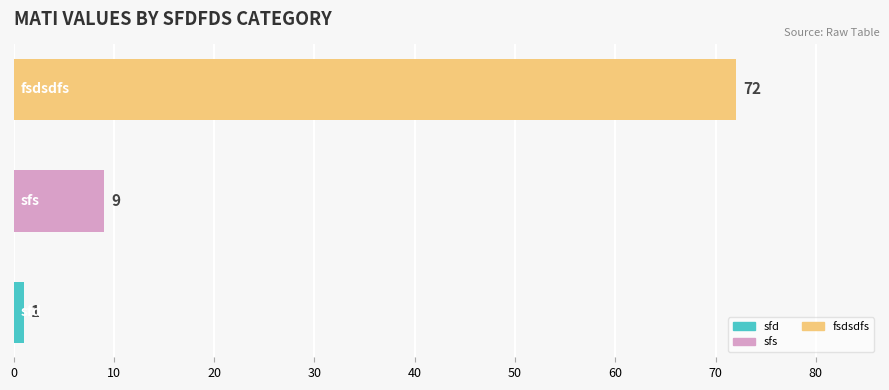

What is the sum of all values?

82